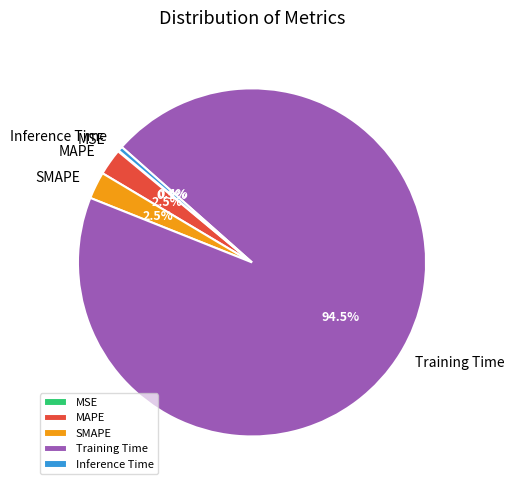

Between SMAPE and Training Time, which is larger?

Training Time